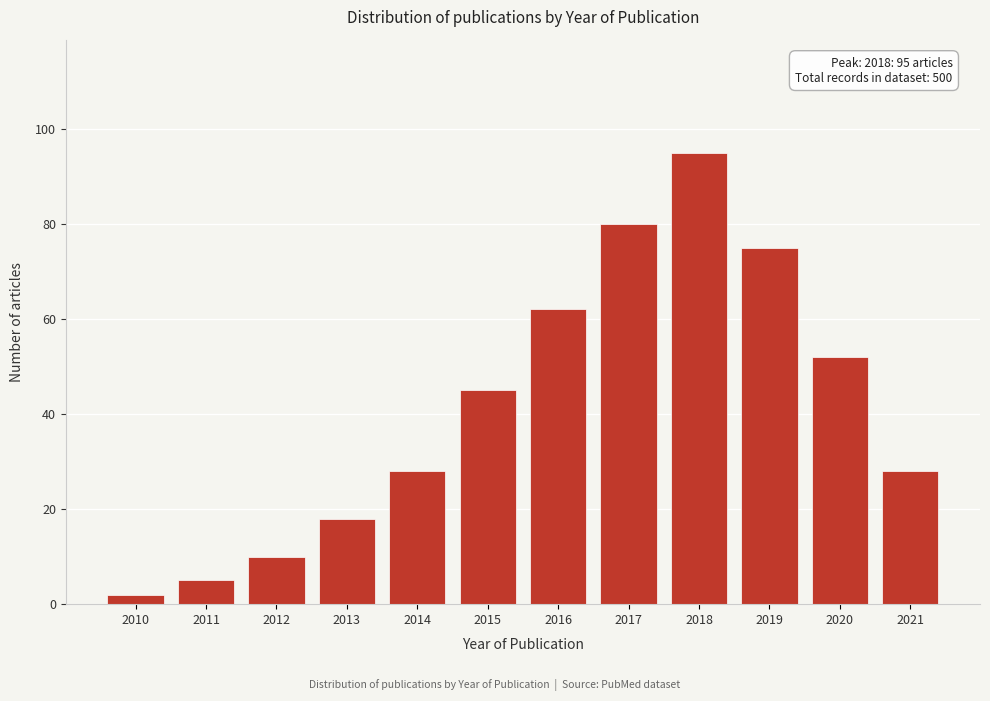

Reading right to left, list all the values displayed in this chart.

28	52	75	95	80	62	45	28	18	10	5	2